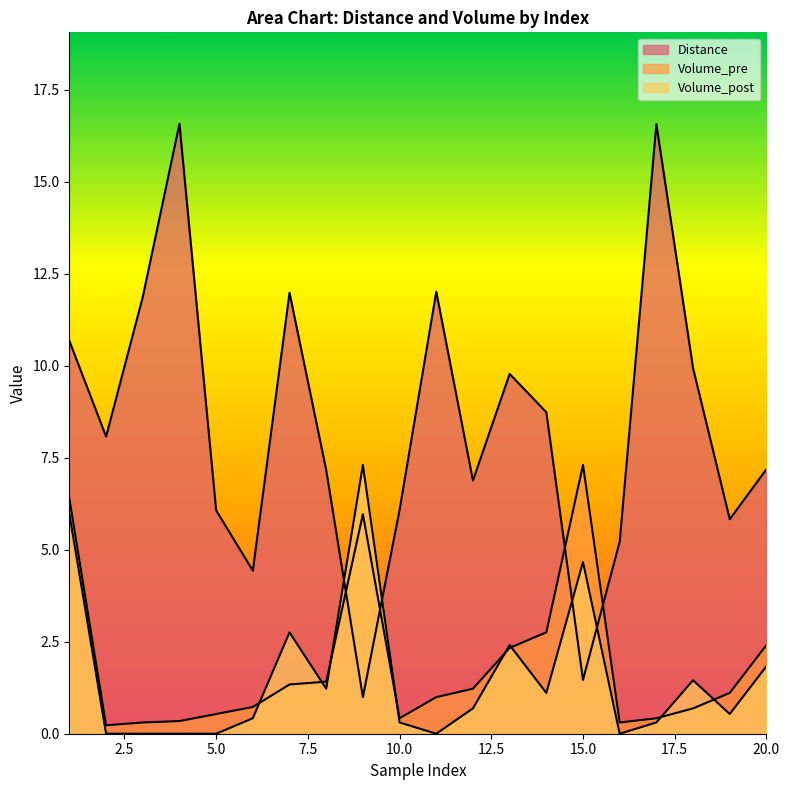

In Distance, how many points are higher than both neighbors (excluding endpoints)?

5